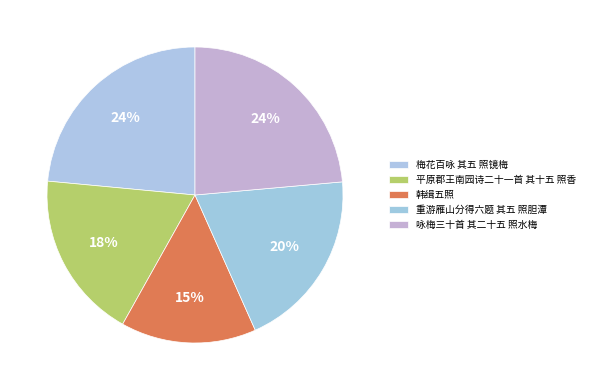

Count the number of slices in the pie.

5